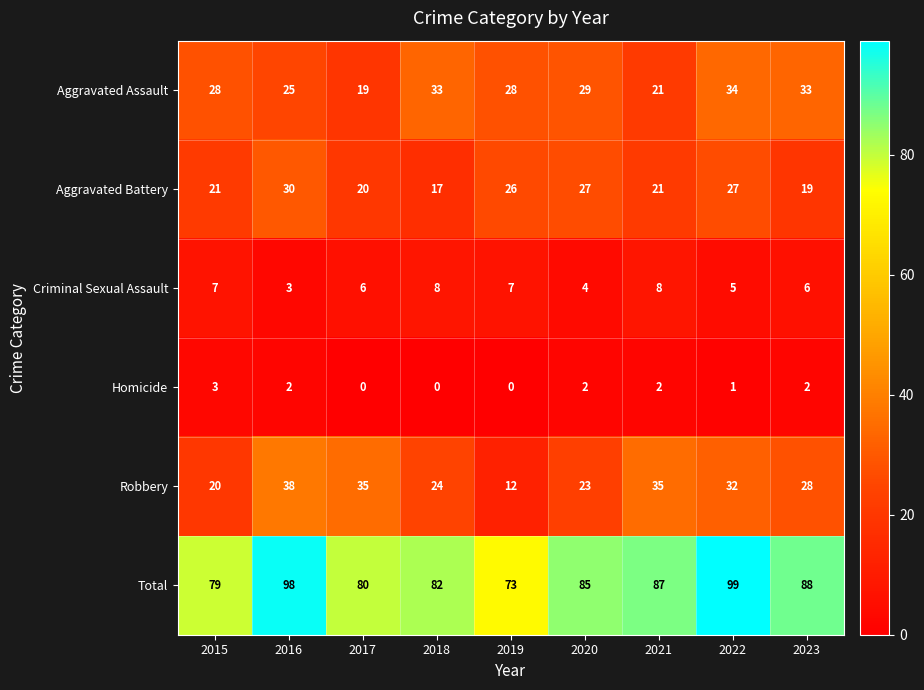

What is the sum of all Aggravated Battery values?

208